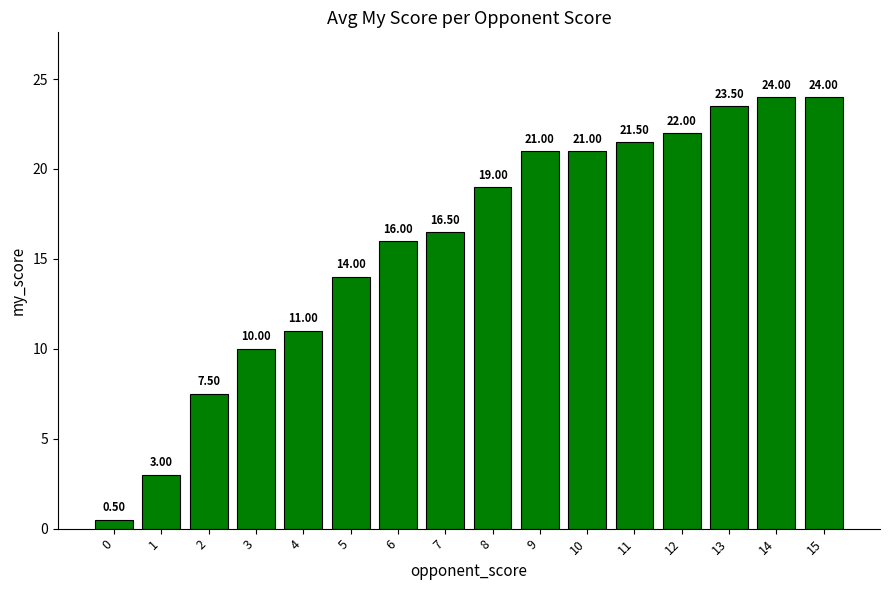

Between 7 and 5, which is larger?

7